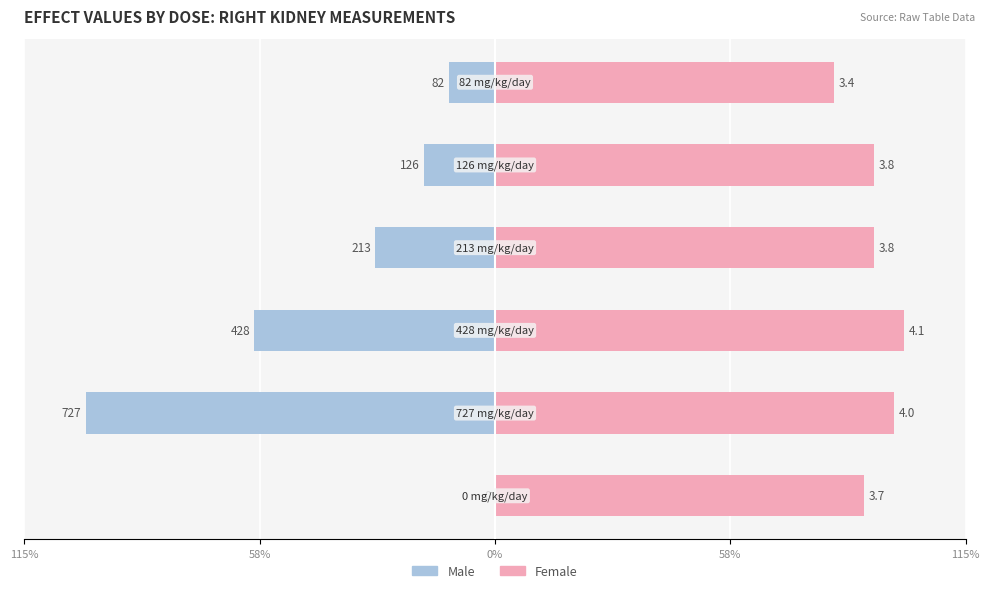

What is the difference between the highest and lowest values at 58%?

110.0